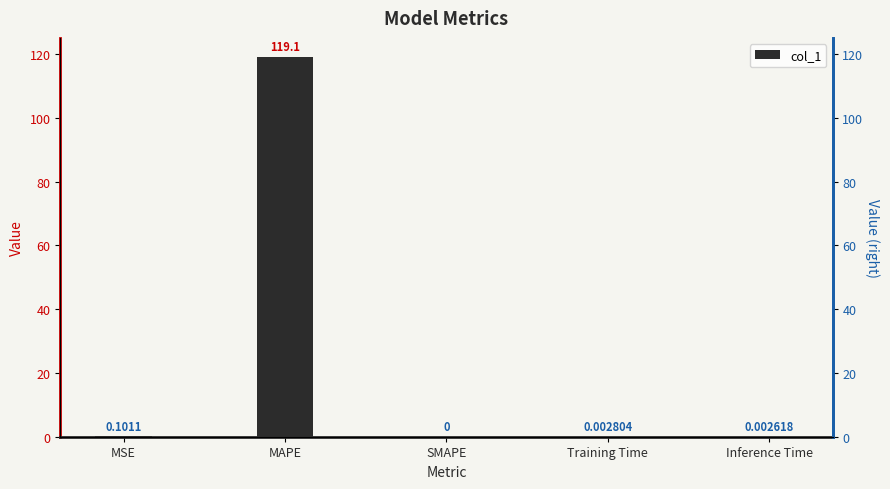

Which label corresponds to the largest value in the chart?

MAPE